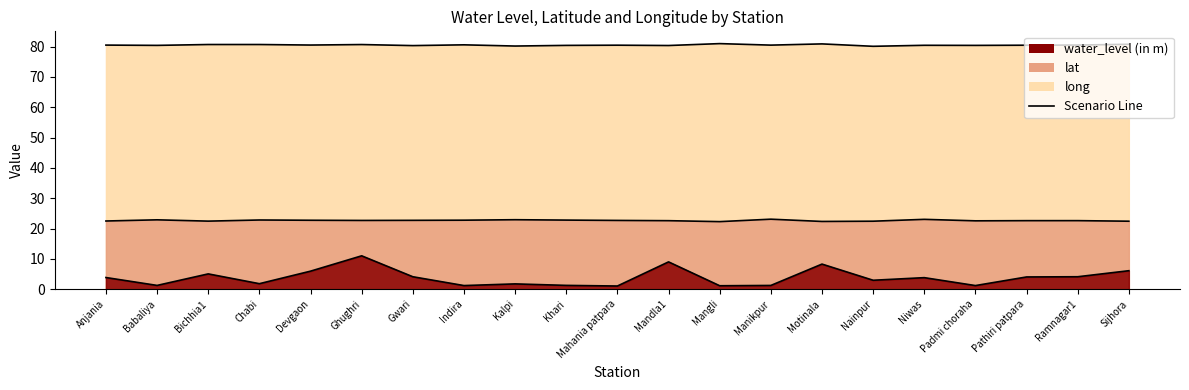

What is the difference between the maximum and minimum values in the lat (line) series?

0.8